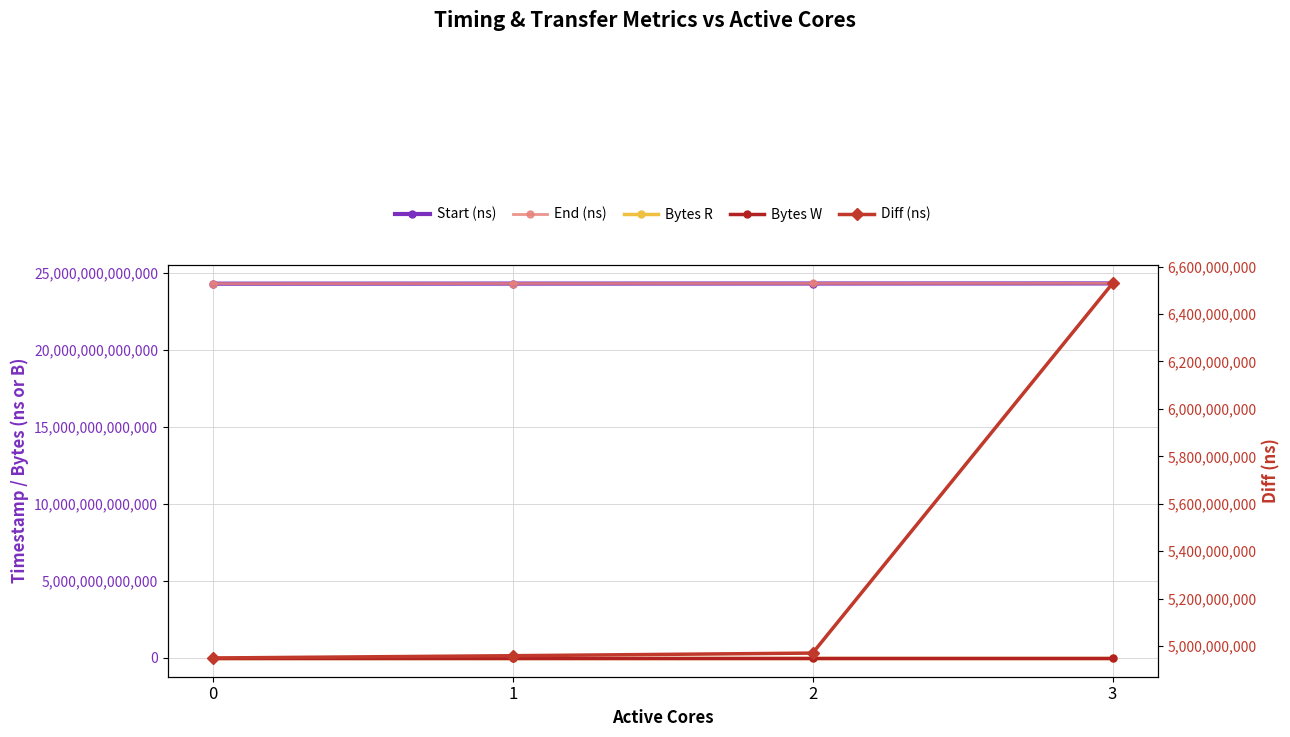

Is the value of Bytes W at 3 greater than the value of Start (ns) at 3?

No